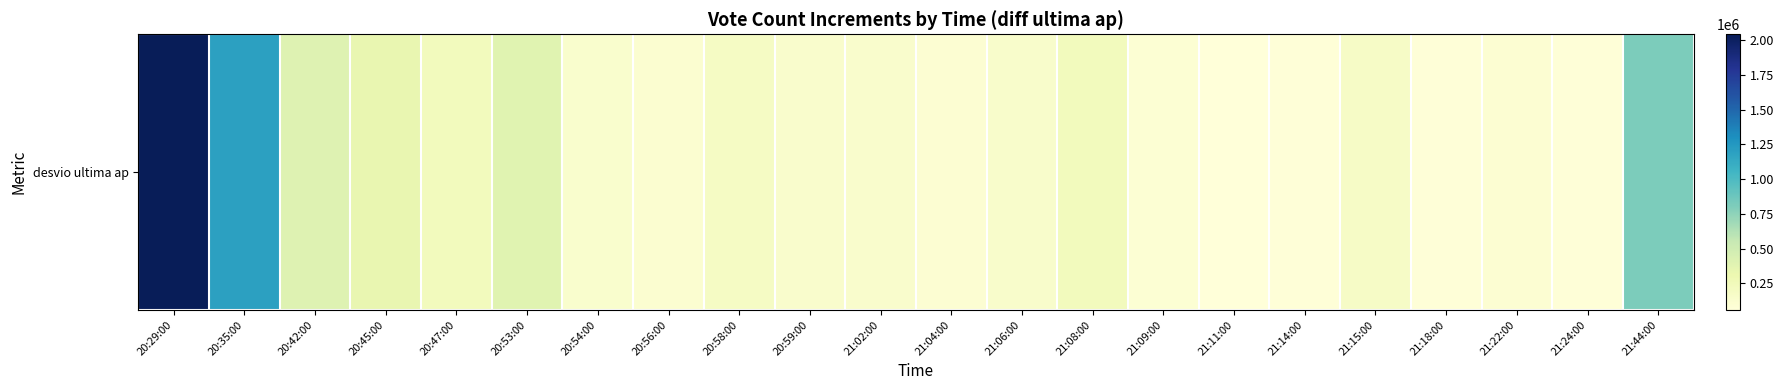

Count the number of values greater than 146000.

10